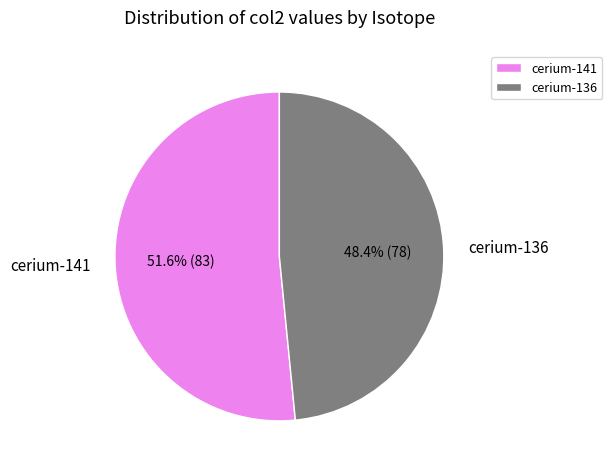

To the nearest percent, what portion does cerium-136 represent?

48%